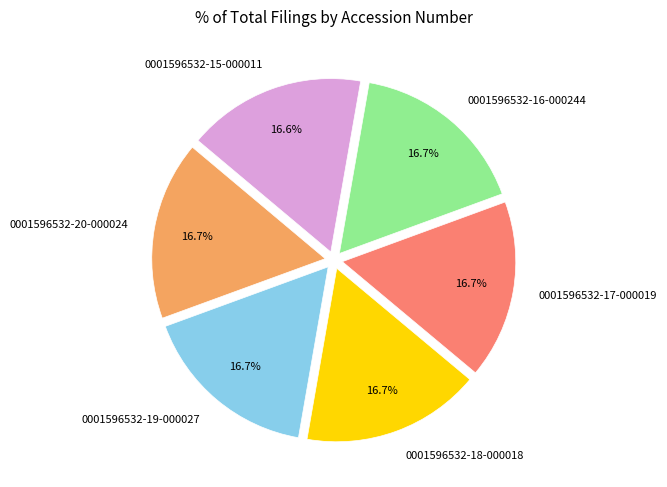

Is 0001596532-17-000019 the majority of the pie?

No